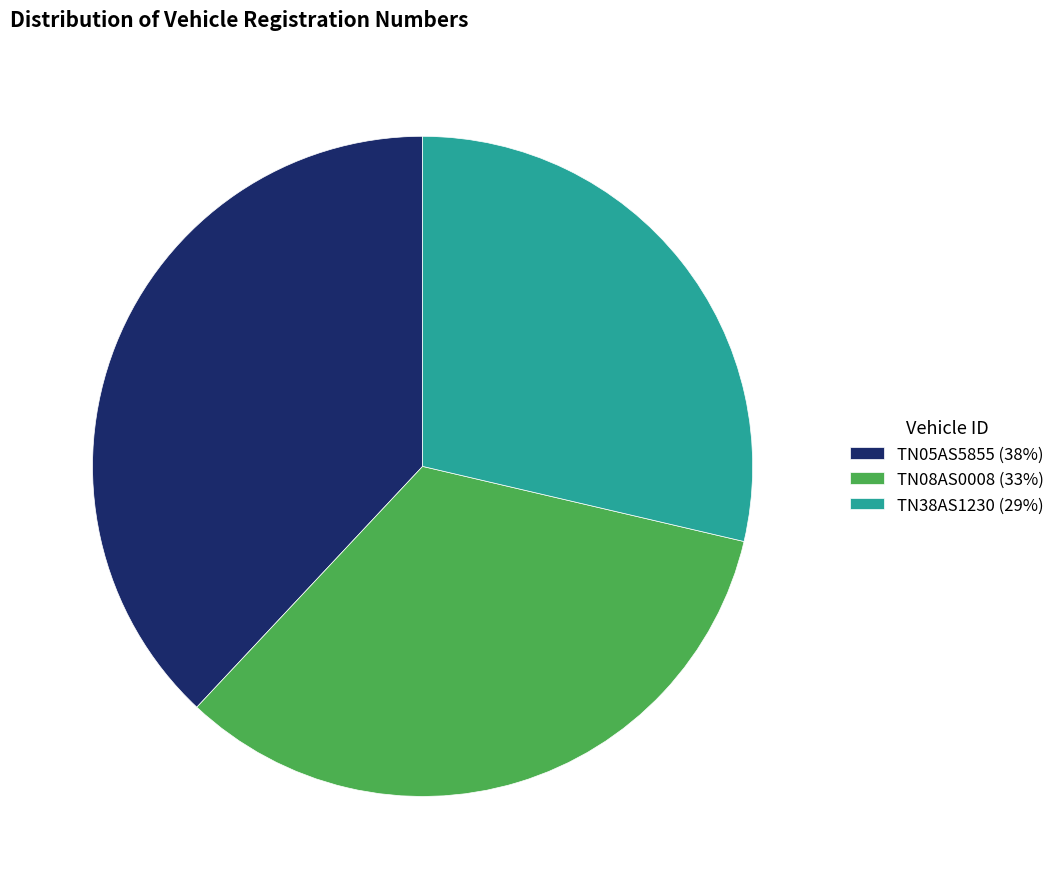

Combined, do TN05AS5855 (38%) and TN08AS0008 (33%) account for over 50%?

Yes